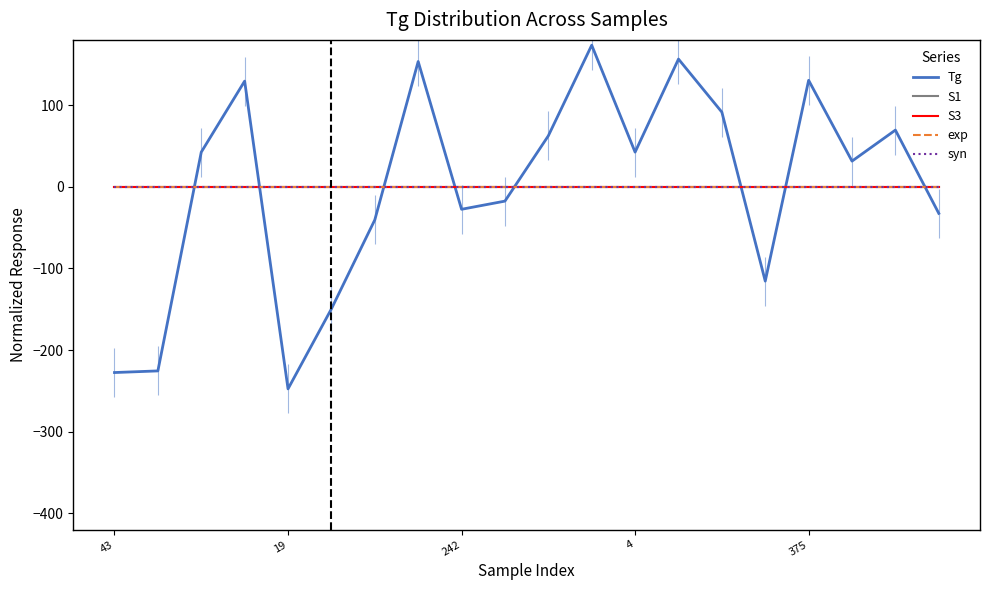

Where is Tg nearest to the value -37?

6